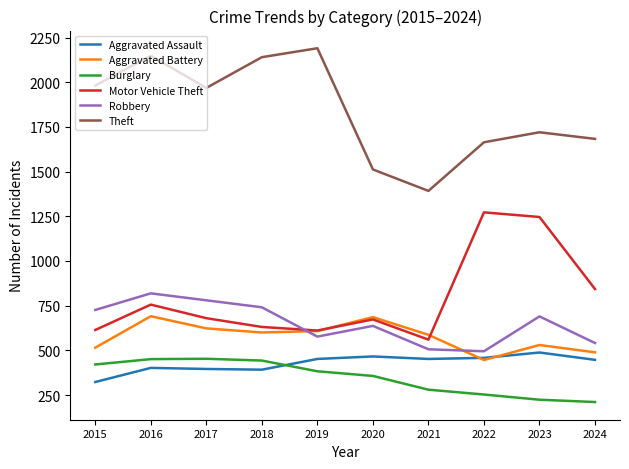

How many lines are shown in the chart?

6